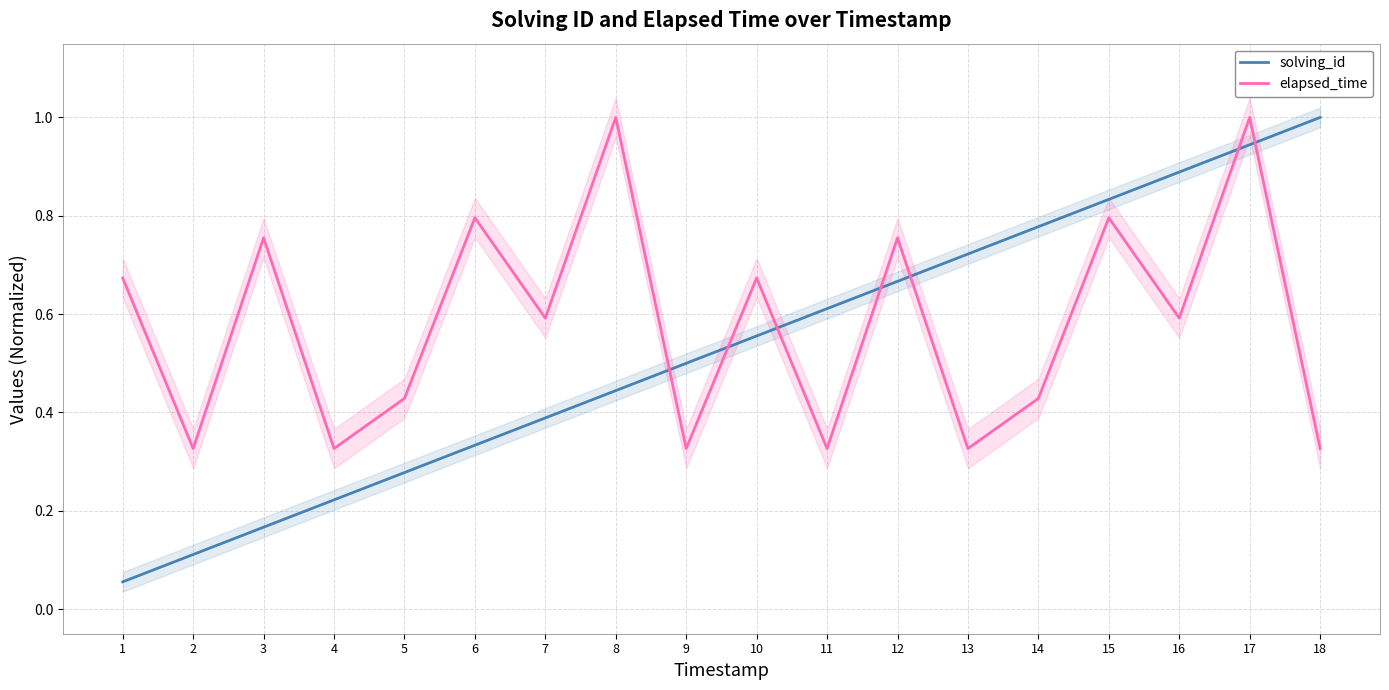

Reading left to right, what are all the values shown in this chart?

solving_id: 0.1	0.1	0.2	0.2	0.3	0.3	0.4	0.4	0.5	0.6	0.6	0.7	0.7	0.8	0.8	0.9	0.9	1.0
elapsed_time: 0.7	0.3	0.8	0.3	0.4	0.8	0.6	1.0	0.3	0.7	0.3	0.8	0.3	0.4	0.8	0.6	1.0	0.3